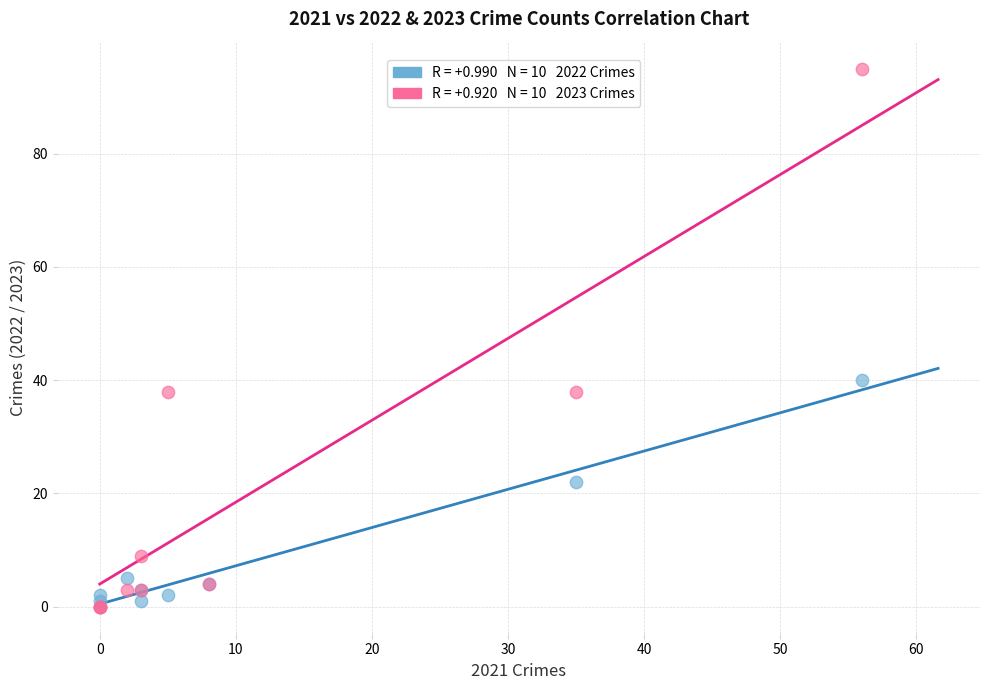

Across all series, what Y value is closest to 47?

40